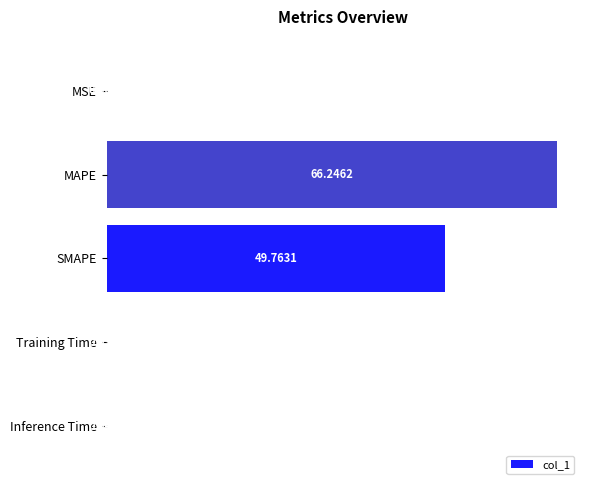

At which category does the chart reach its peak across all series?

MAPE